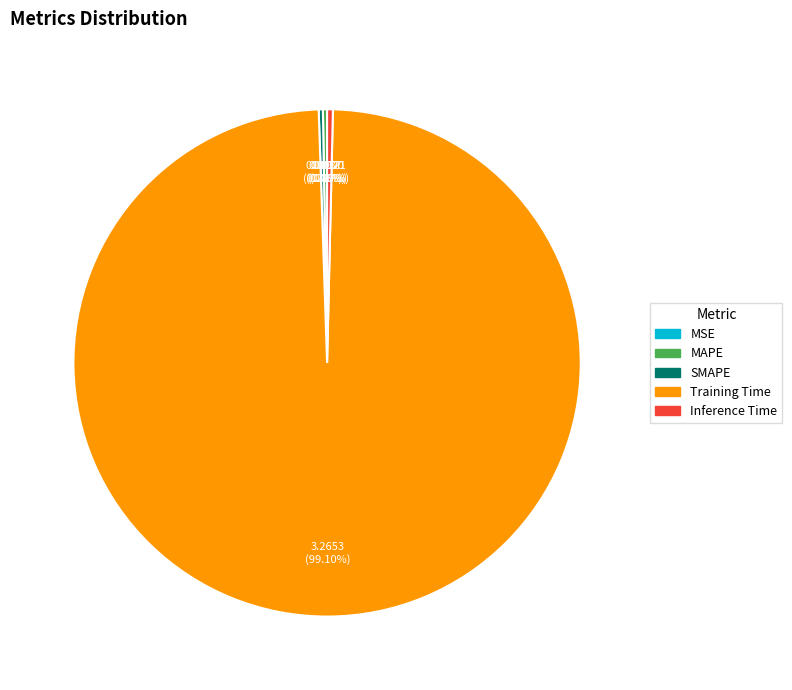

The Training Time slice represents 99% of the pie. True or false?

True